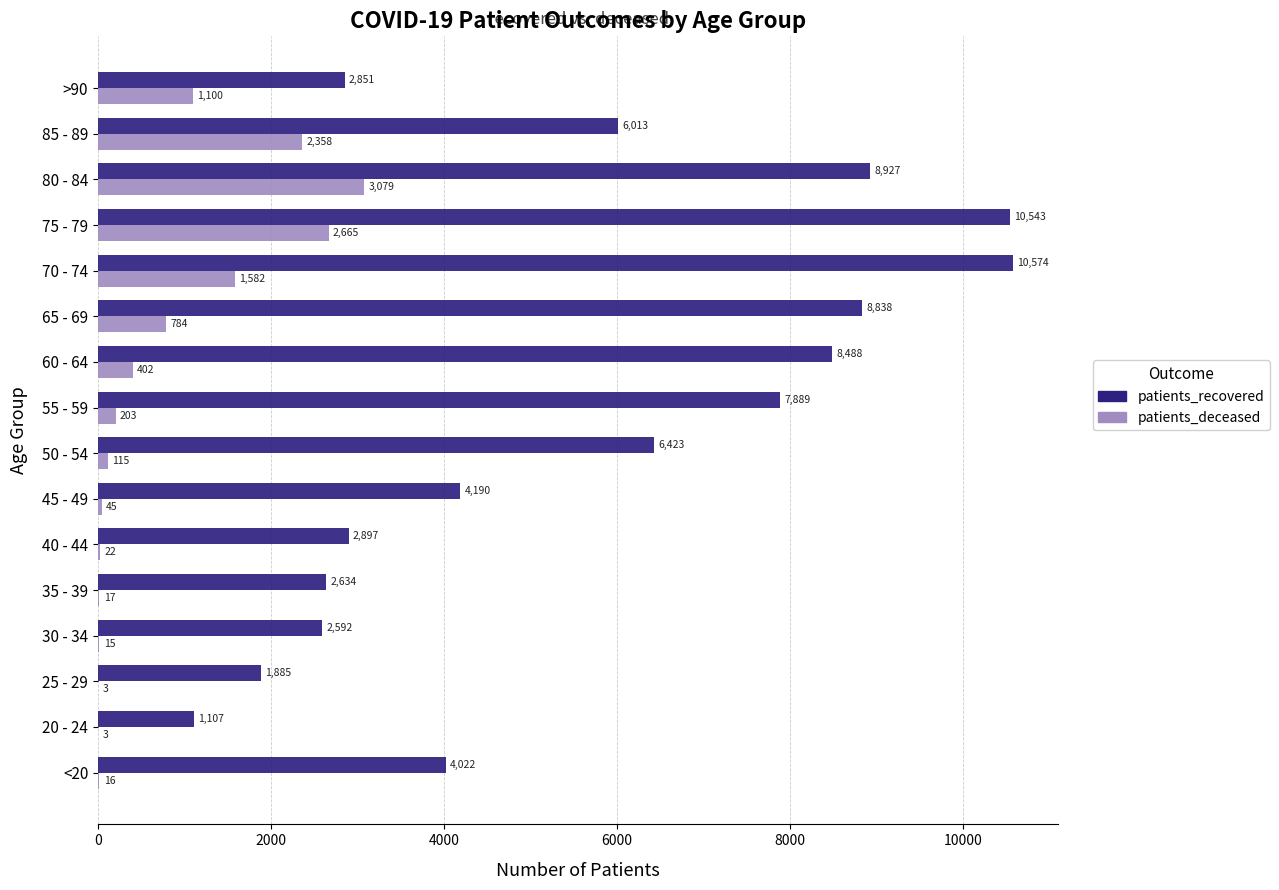

Between 30 - 34 and 45 - 49, which series saw the biggest shift?

patients_recovered